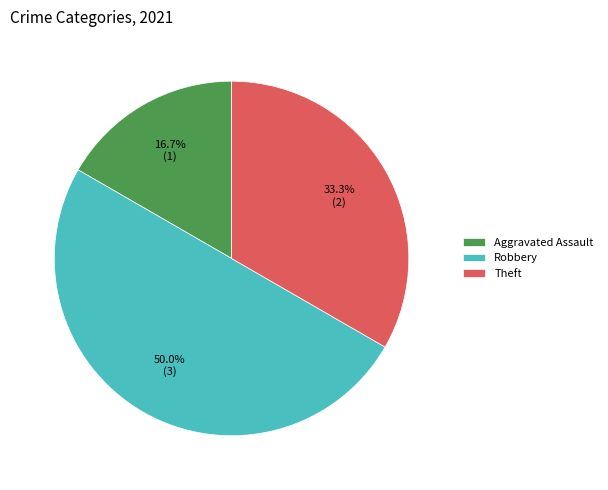

Rank the categories by value from lowest to highest.

Aggravated Assault, Theft, Robbery